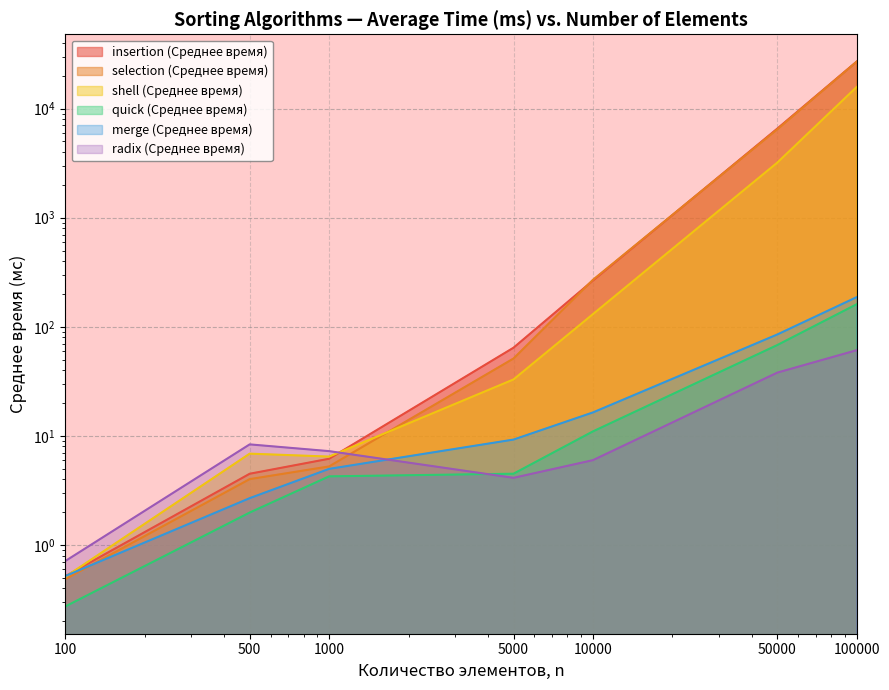

Does the chart have visible grid lines?

Yes